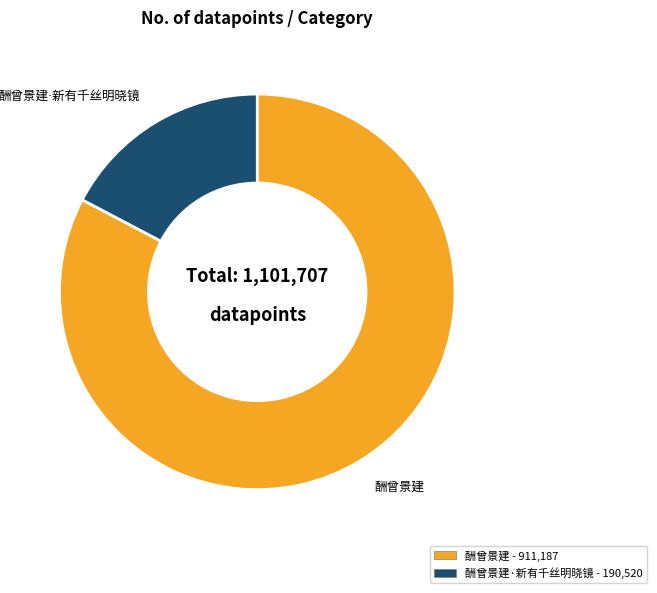

How many segments does this pie chart have?

2